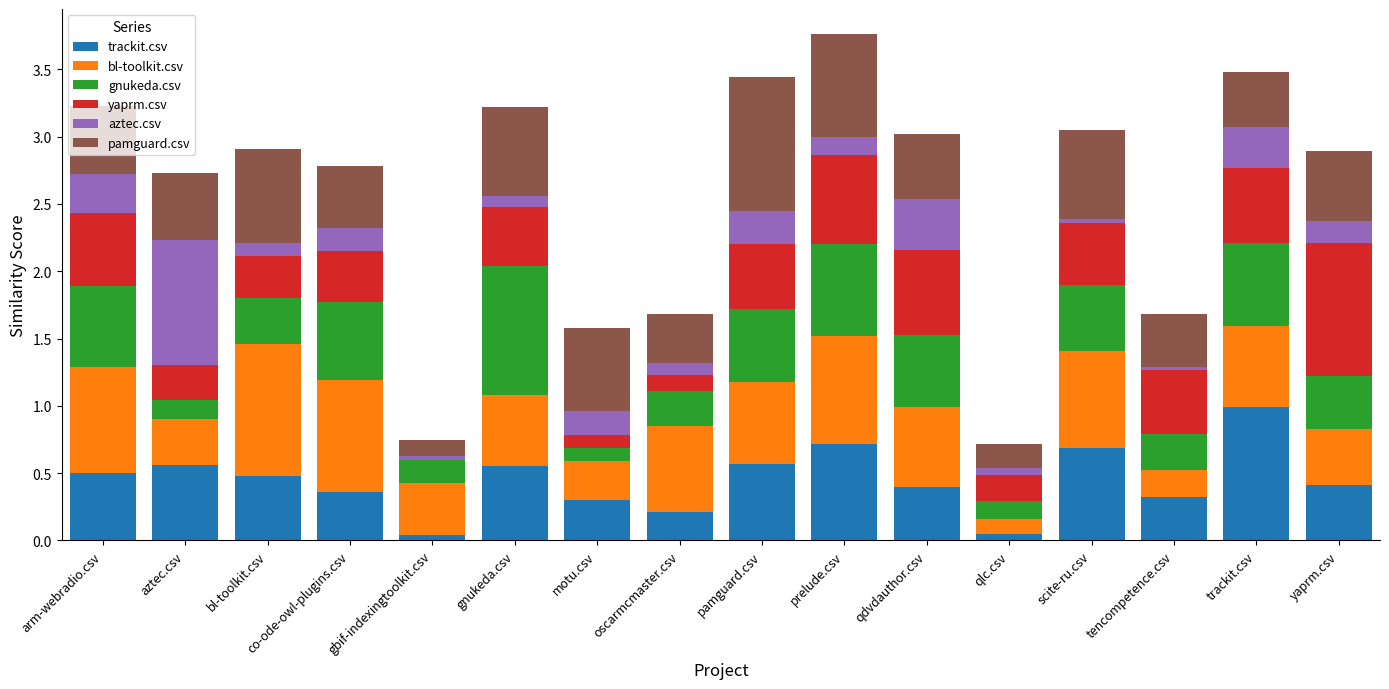

Which category has the highest value in the trackit.csv series?

trackit.csv